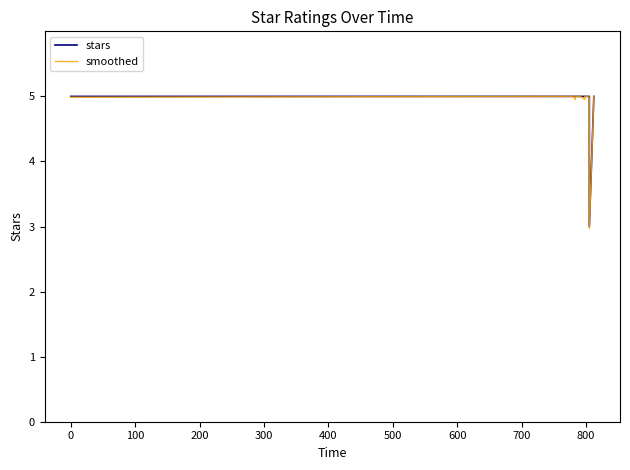

Rank the series by their maximum value, from lowest to highest.

stars, smoothed